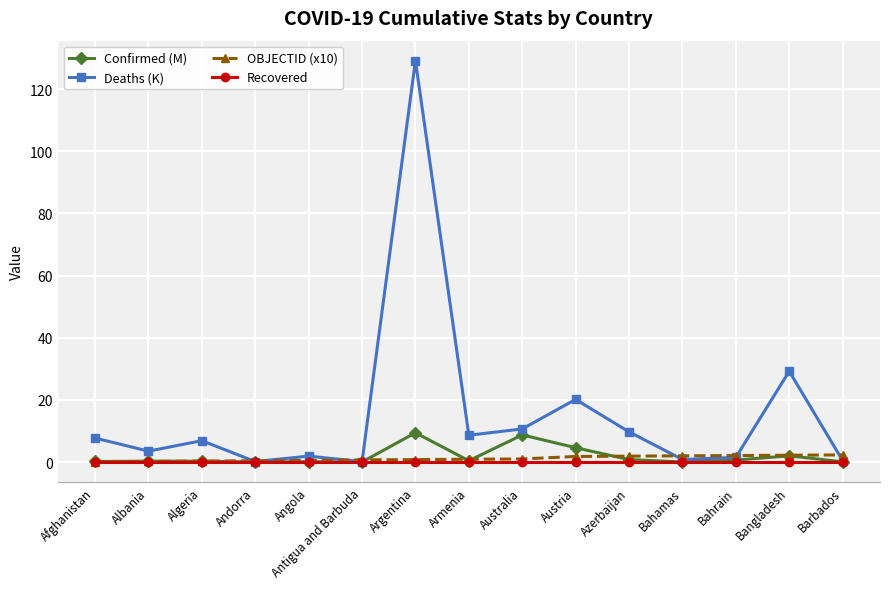

True or false: Confirmed (M) has more than 2 points higher than both neighbors.

True